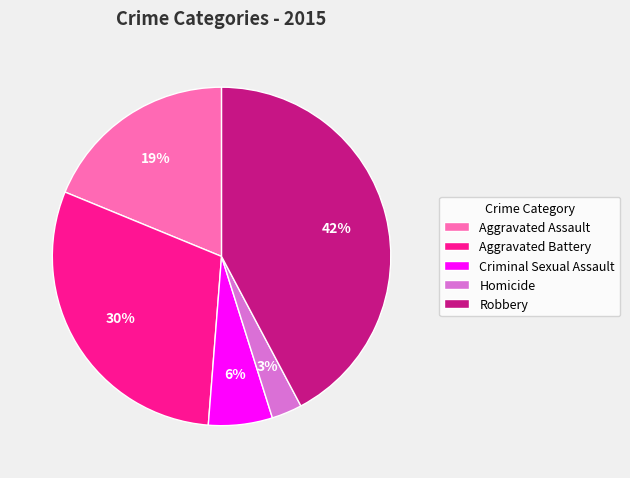

Is there a majority slice in this chart?

No